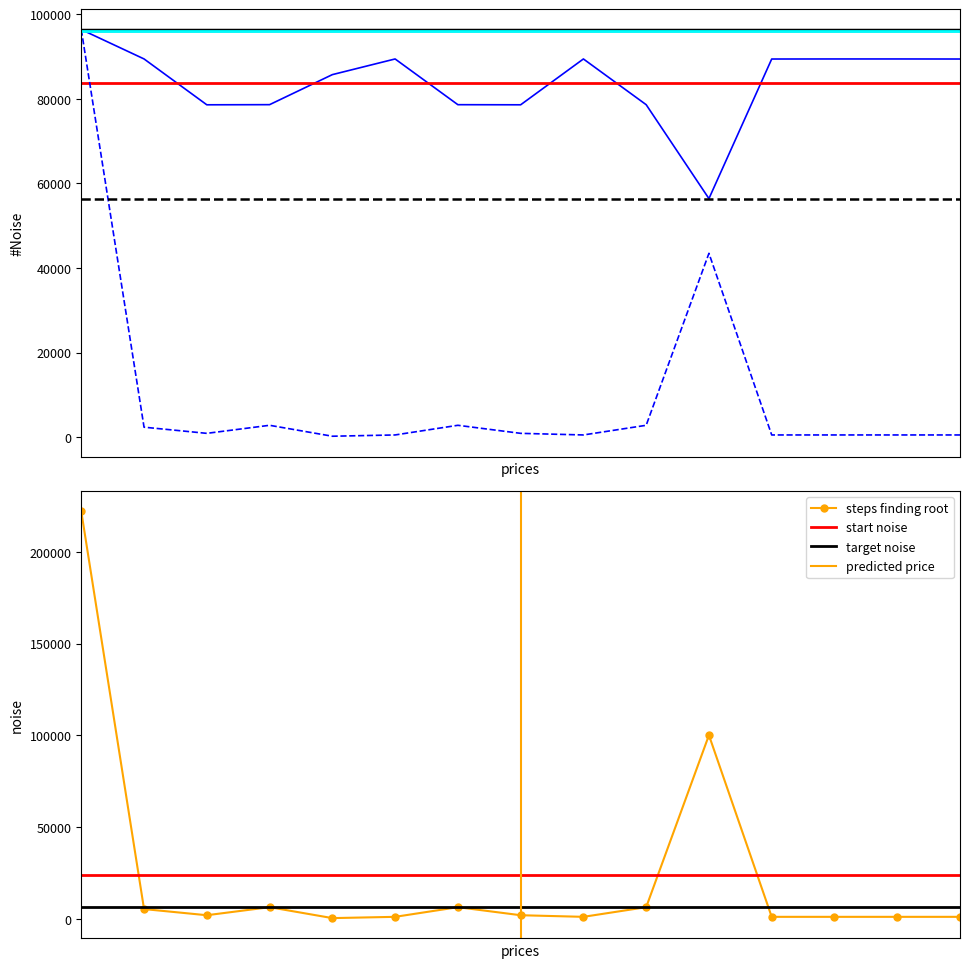

True or false: steps finding root has more than 1 points higher than both neighbors.

True